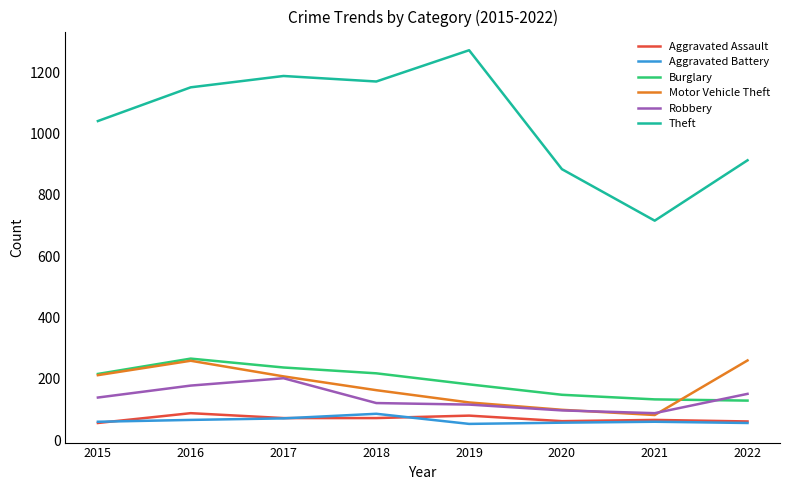

Rank the series at 2018 from highest to lowest value.

Theft, Burglary, Motor Vehicle Theft, Robbery, Aggravated Battery, Aggravated Assault